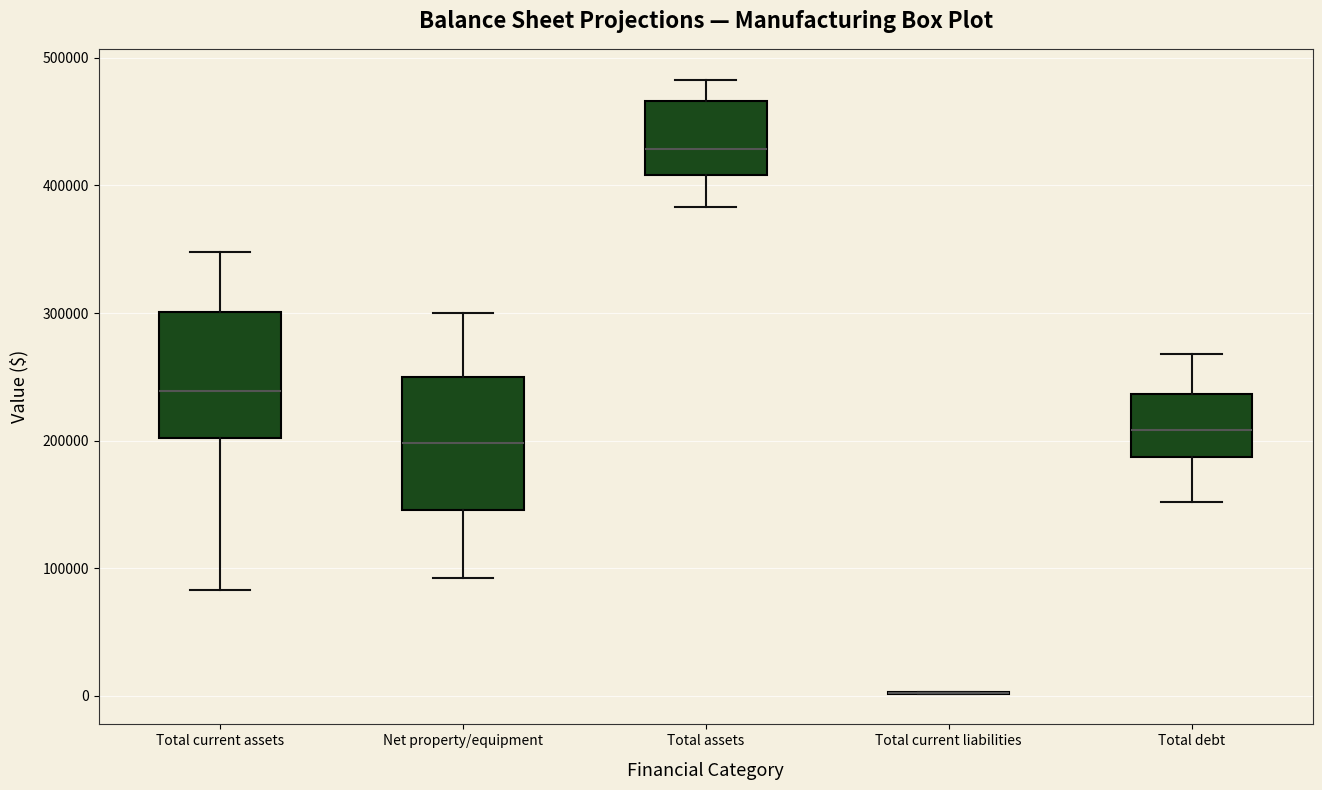

Reading left to right, transcribe this box plot: for each box, give where its median line is, the range the box spans, and where its two whiskers end, as read against the y-axis. The values are not printed on the chart, so give them approximately, as read against the axis.

Total current assets: median 240000, box 200000 to 300000, whiskers 80000 to 350000
Net property/equipment: median 200000, box 150000 to 250000, whiskers 90000 to 300000
Total assets: median 430000, box 410000 to 470000, whiskers 380000 to 480000
Total current liabilities: box collapsed to a line at 0, whiskers 0 to 0
Total debt: median 210000, box 190000 to 240000, whiskers 150000 to 270000